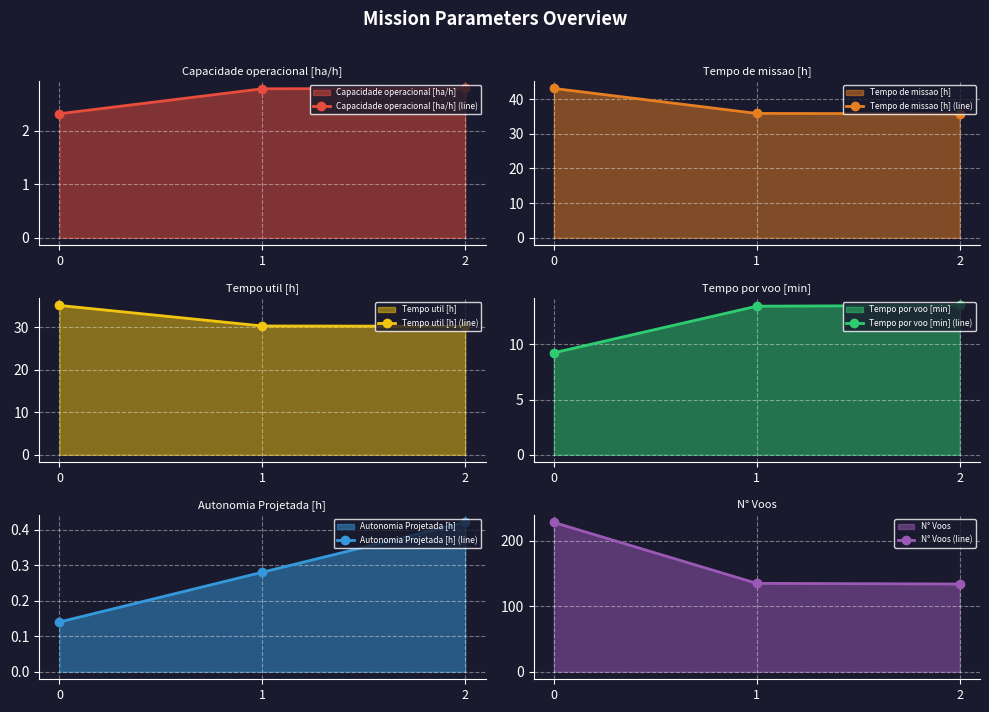

Reading right to left, extract all data points from this chart.

Capacidade operacional [ha/h] (line): 2.8	2.8	2.3
Tempo de missao [h] (line): 35.8	35.9	43.1
Tempo util [h] (line): 30.2	30.3	35.1
Tempo por voo [min] (line): 13.5	13.5	9.2
Autonomia Projetada [h] (line): 0.4	0.3	0.1
N° Voos (line): 134.0	135.0	228.0